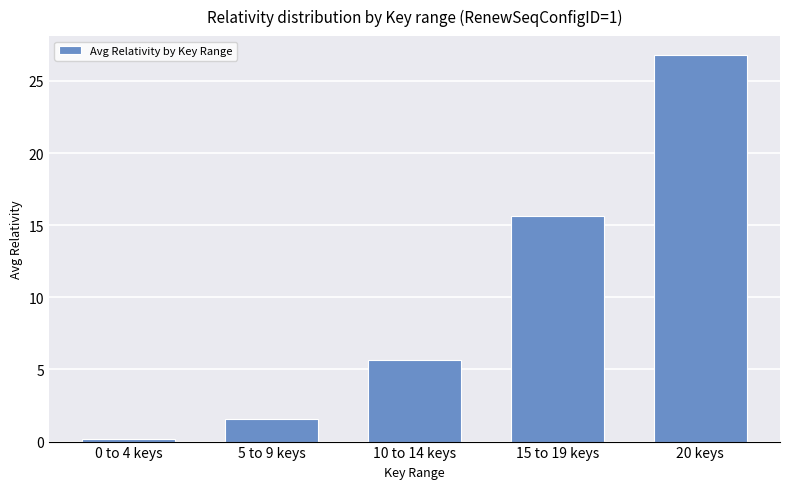

Which label corresponds to the smallest value in the chart?

0 to 4 keys